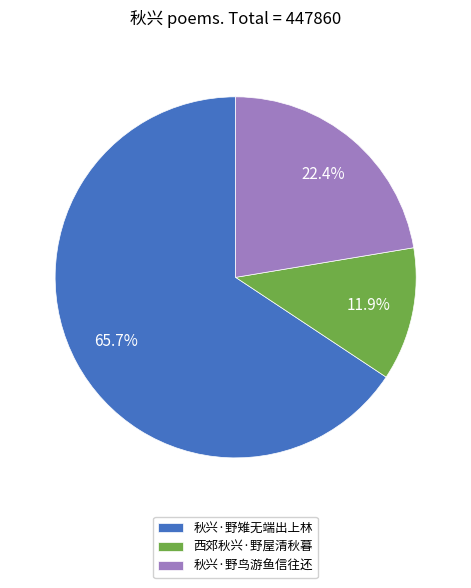

Rank the categories by value from lowest to highest.

西郊秋兴·野屋清秋暮, 秋兴·野鸟游鱼信往还, 秋兴·野雉无端出上林